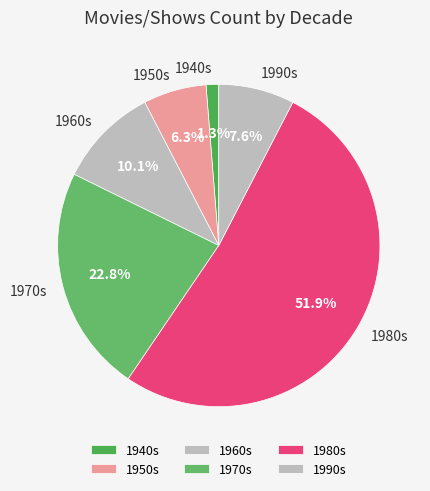

The 1990s slice represents 8% of the pie. True or false?

True